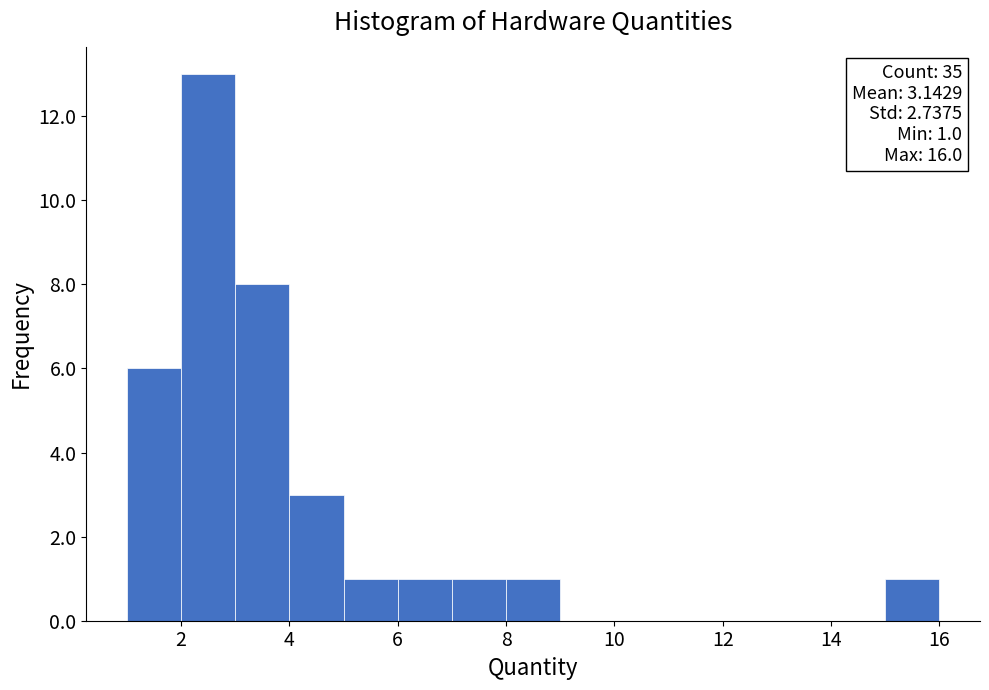

Which range on the x-axis has the tallest bar?

2 to 3